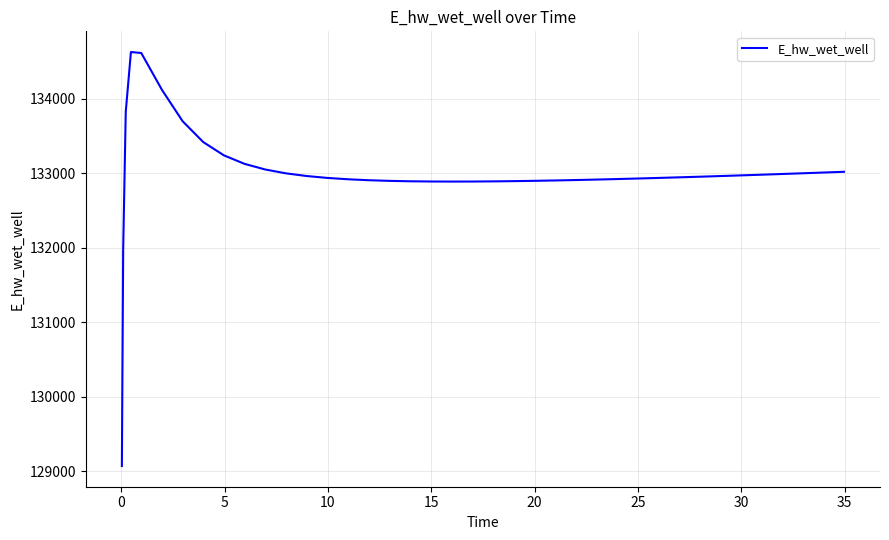

What is the maximum value shown in the chart?

134628.0